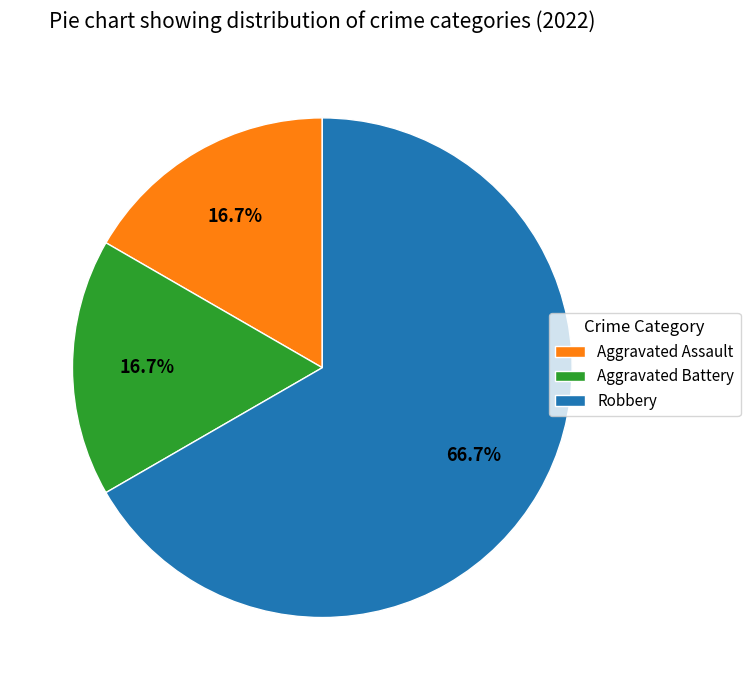

Is there a majority slice in this chart?

Yes